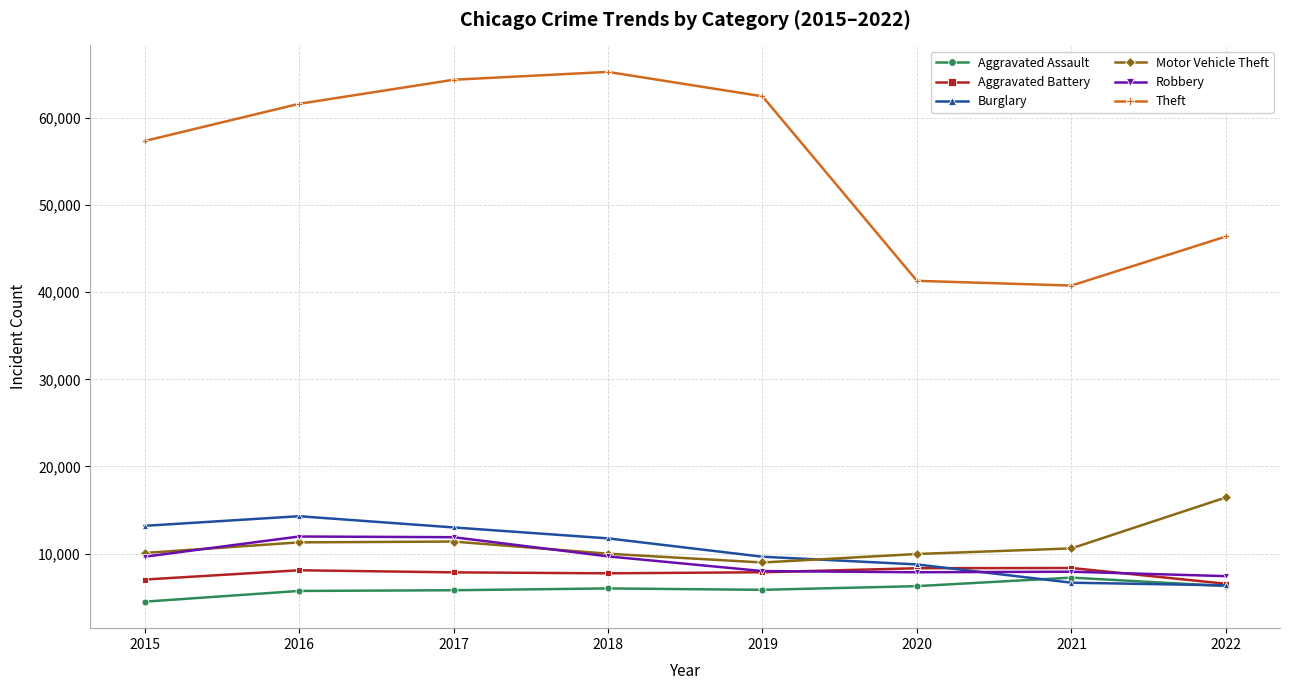

The value of Motor Vehicle Theft at 2018 is 9983. True or false?

True